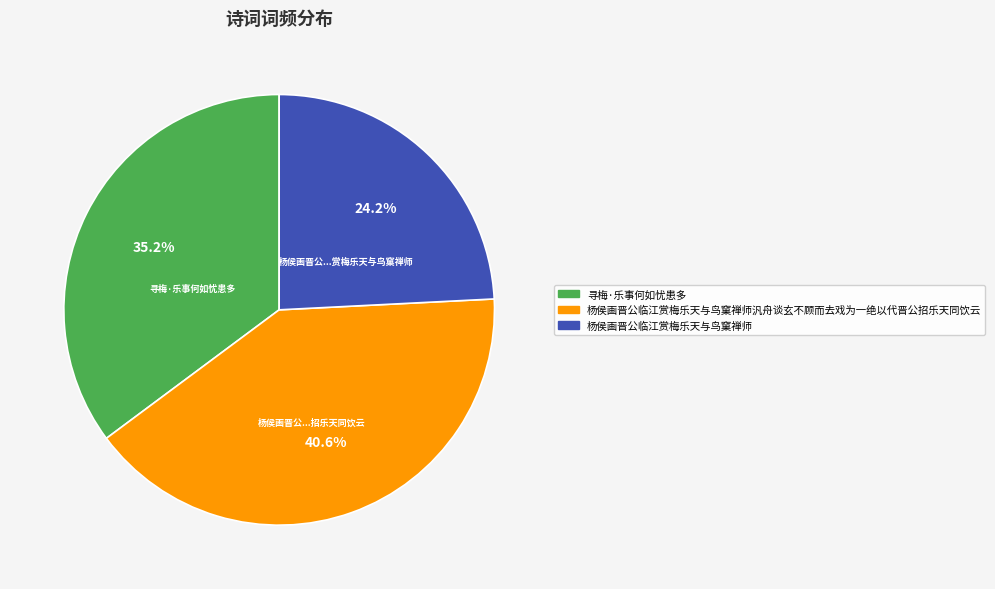

Is there any slice that represents more than half of the pie?

No